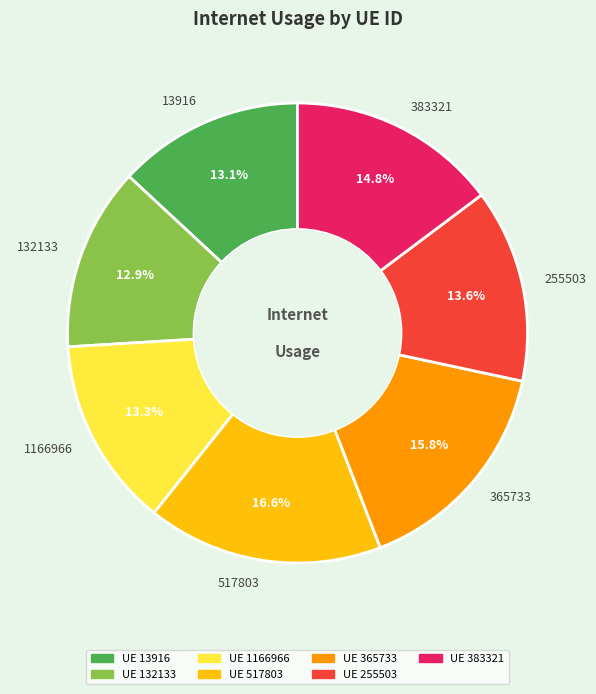

Count the number of slices in the pie.

7